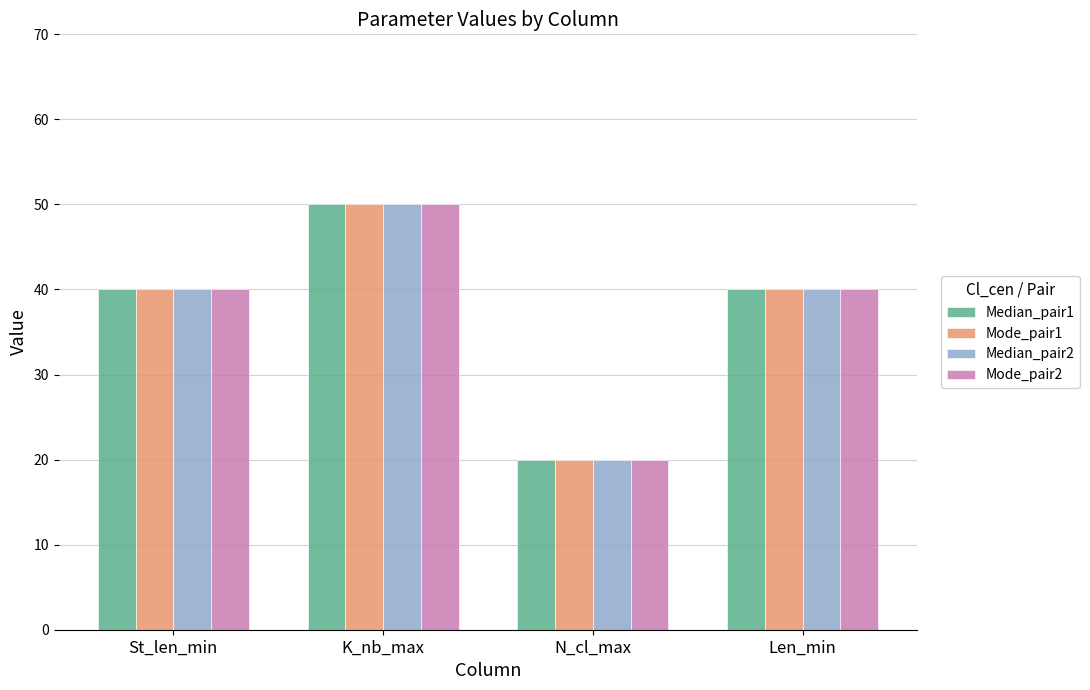

Reading left to right, list all the values displayed in this chart.

Median_pair1: St_len_min=40	K_nb_max=50	N_cl_max=20	Len_min=40
Mode_pair1: St_len_min=40	K_nb_max=50	N_cl_max=20	Len_min=40
Median_pair2: St_len_min=40	K_nb_max=50	N_cl_max=20	Len_min=40
Mode_pair2: St_len_min=40	K_nb_max=50	N_cl_max=20	Len_min=40